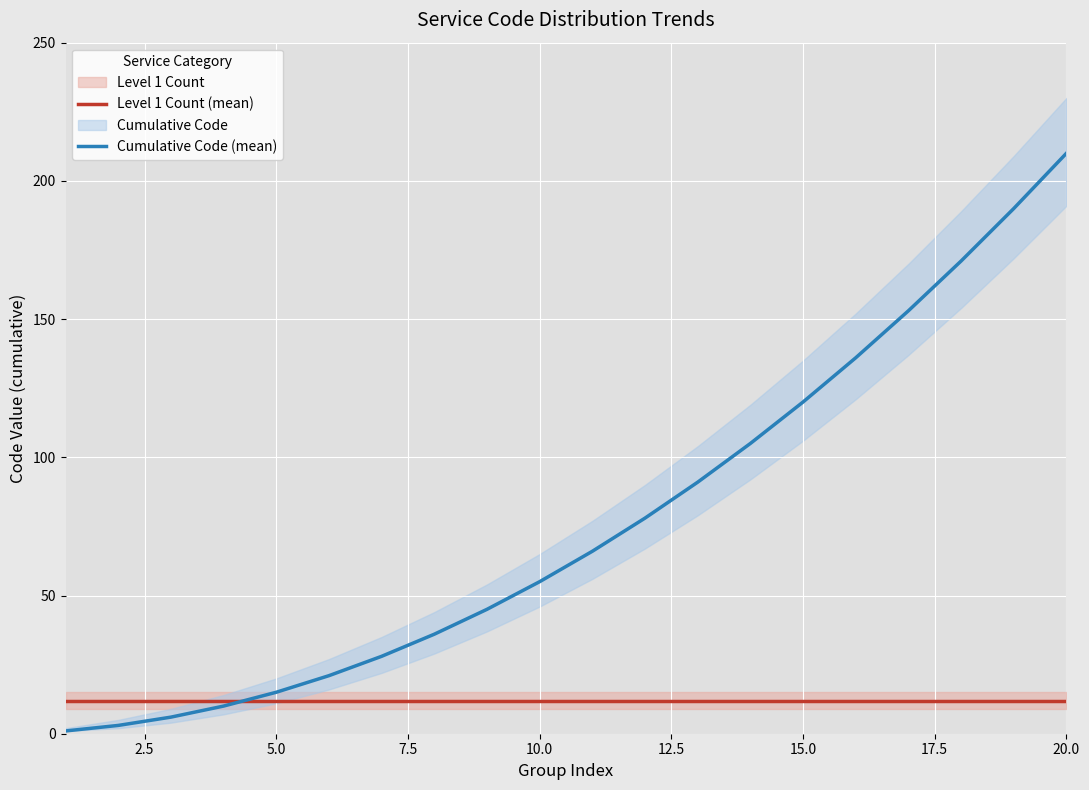

What is the maximum value for Cumulative Code (mean)?

210